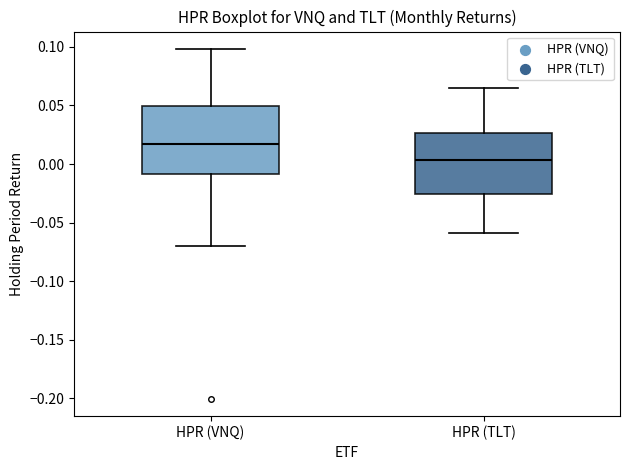

Reading left to right, read every box against the y-axis: the position of its median line, the range the box covers, and the ends of its whiskers. The values are not printed on the chart, so give them approximately, as read against the axis.

HPR (VNQ): median 0.015, box -0.010 to 0.050, whiskers -0.070 to 0.100
HPR (TLT): median 0.005, box -0.025 to 0.025, whiskers -0.060 to 0.065